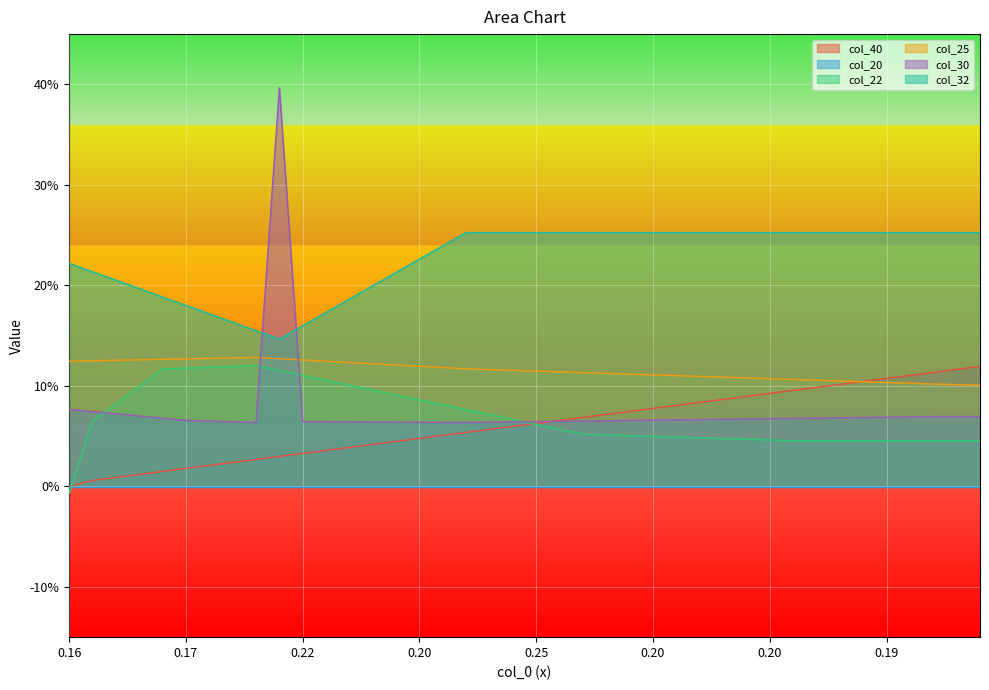

How many data points does each series have?

40